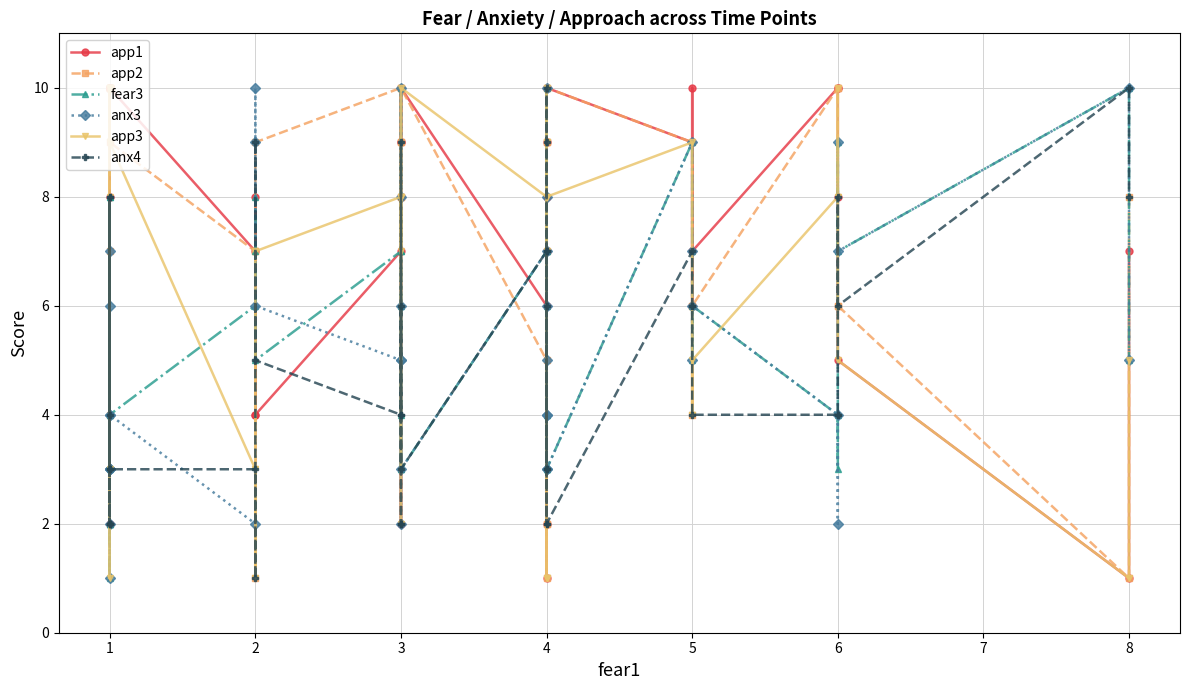

After their last crossing, which series has the higher values: app2 or app3?

app2